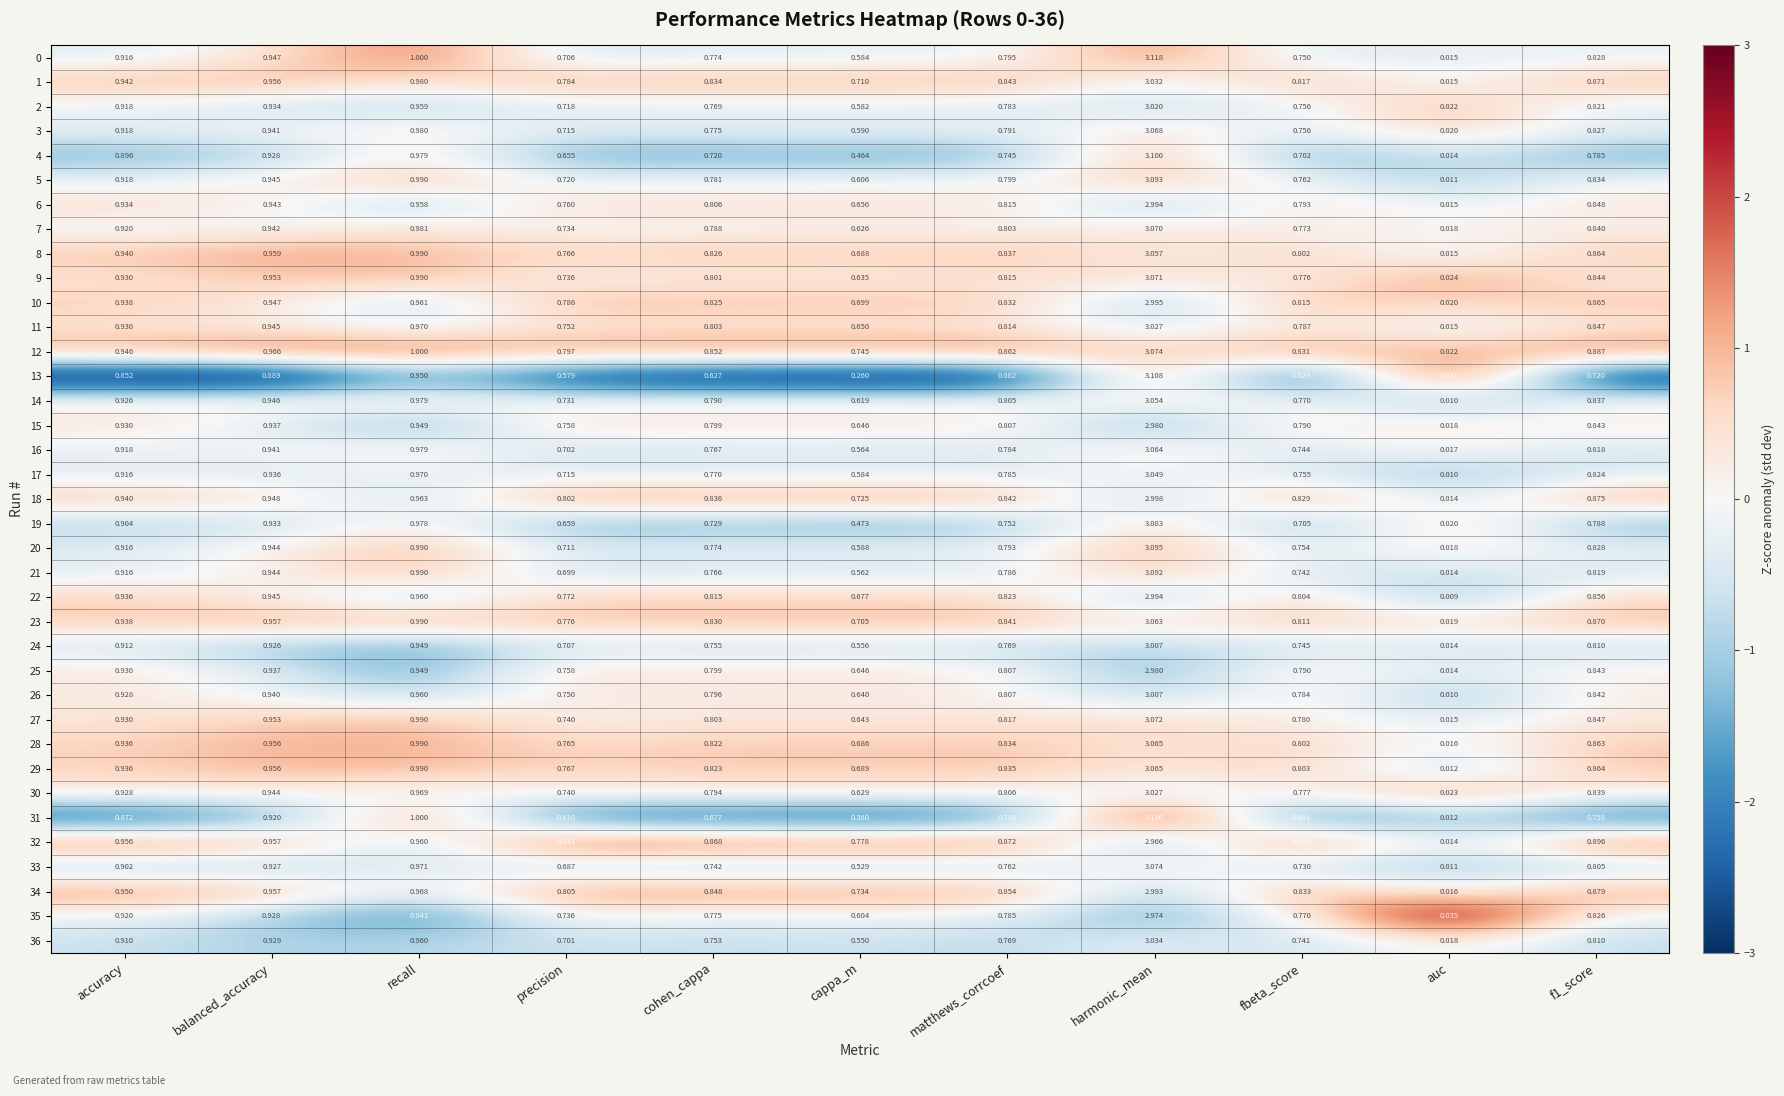

Which series has the largest range (max minus min)?

31